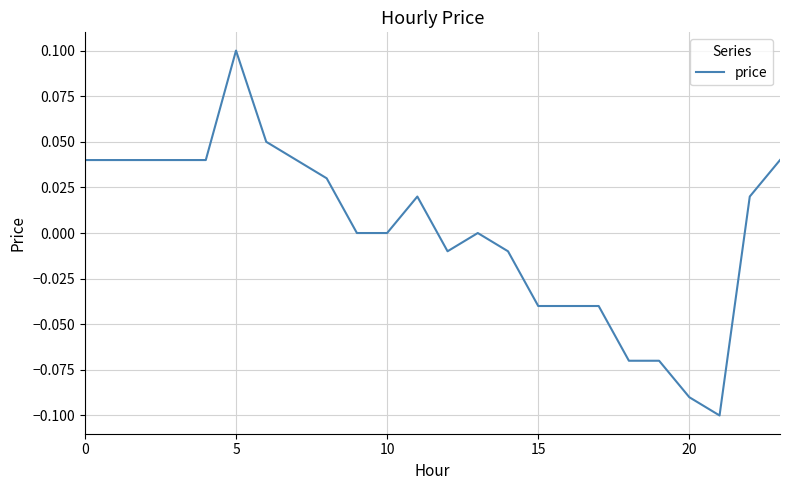

How many lines are shown in the chart?

1